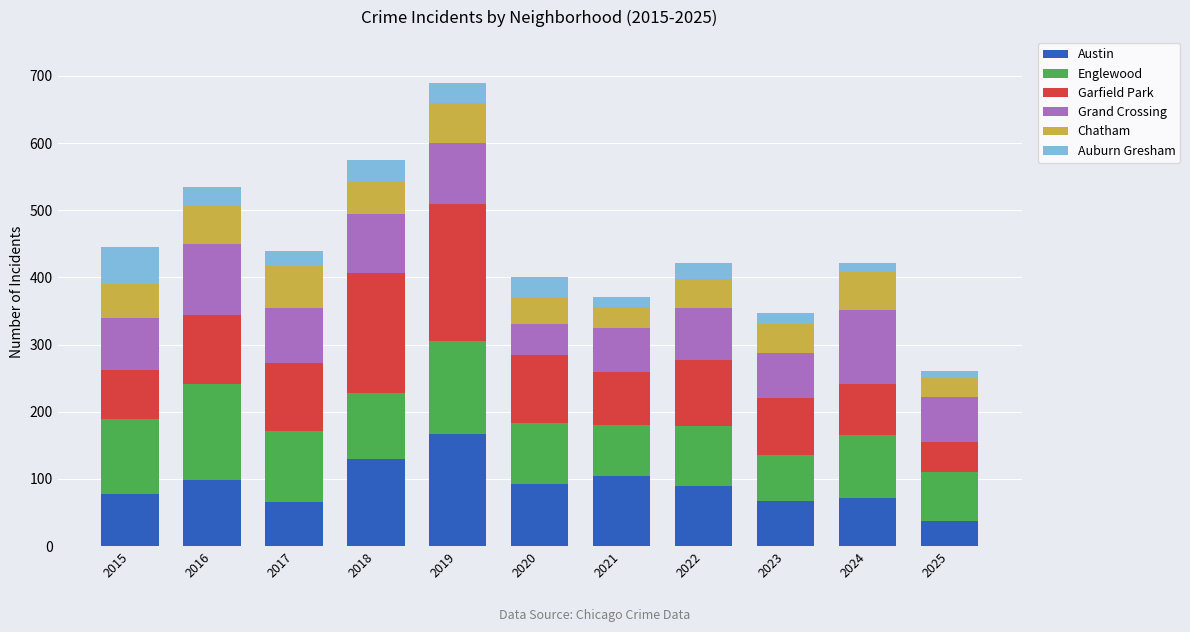

At which category is the sum across all series the highest?

2019